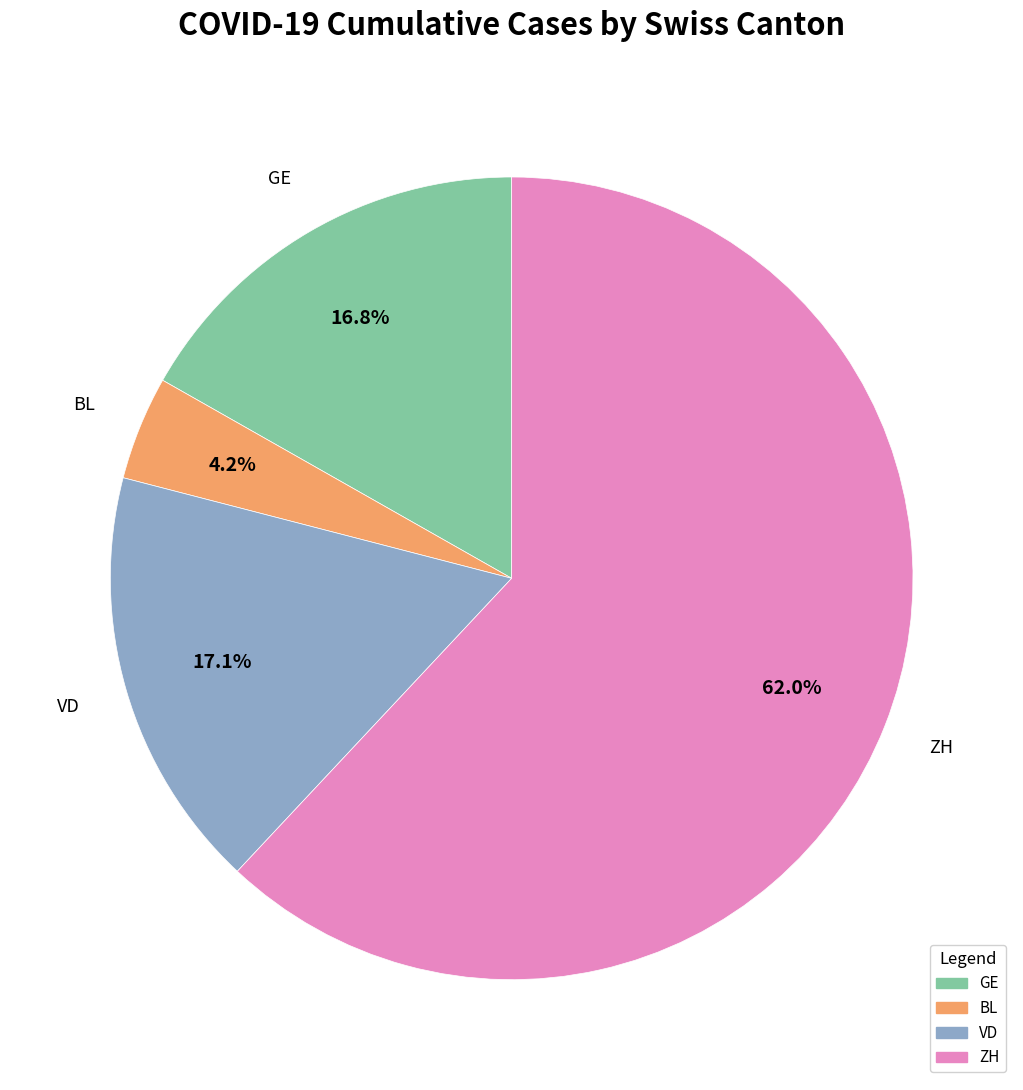

Which category has the smallest portion of the pie?

BL